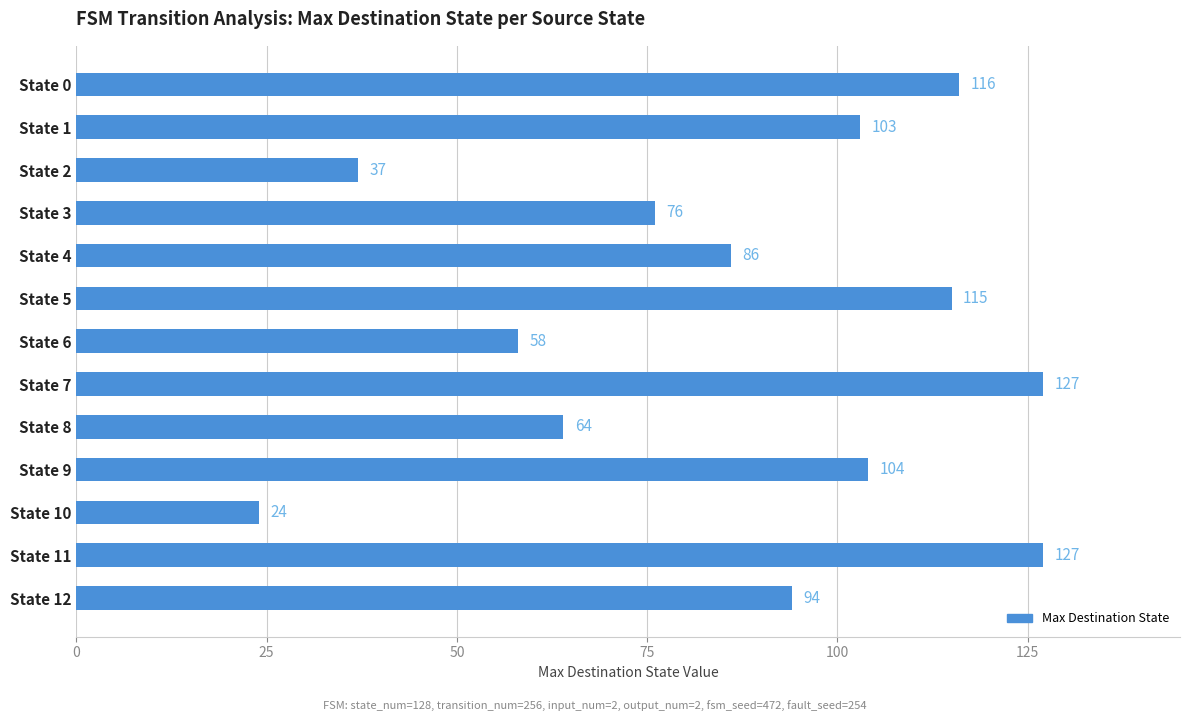

What is the difference between the second highest and second lowest values?

90